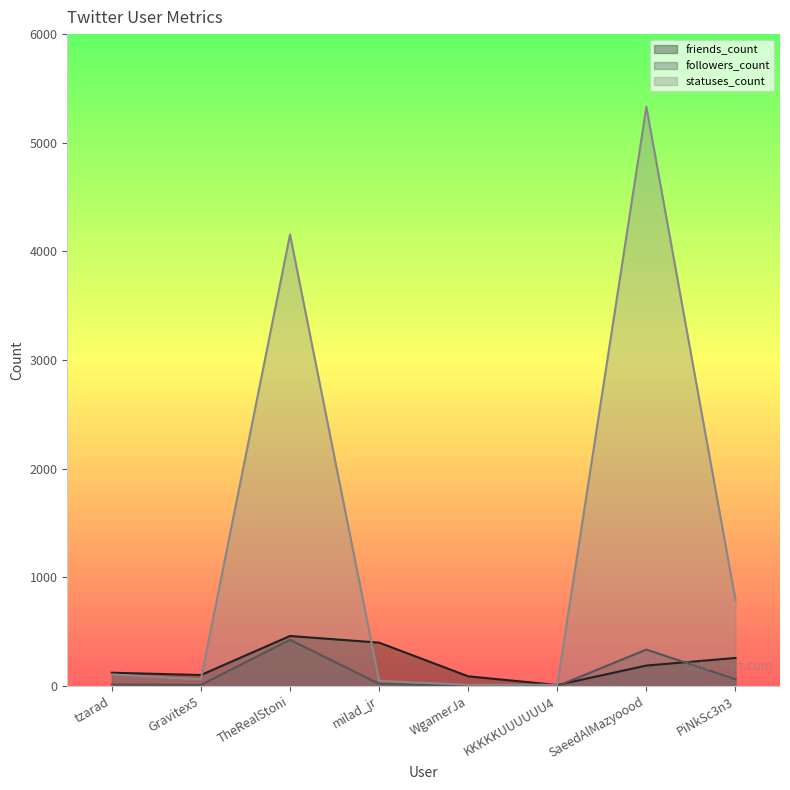

List the labels in order of statuses_count value, smallest first.

WgamerJa, KKKKKUUUUUU4, milad_jr, Gravitex5, tzarad, PiNkSc3n3, TheRealStoni, SaeedAlMazyoood